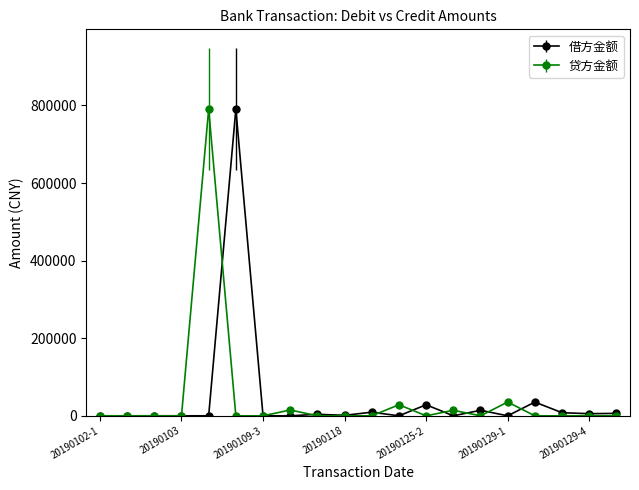

What is the maximum value for 借方金额?

790551.0